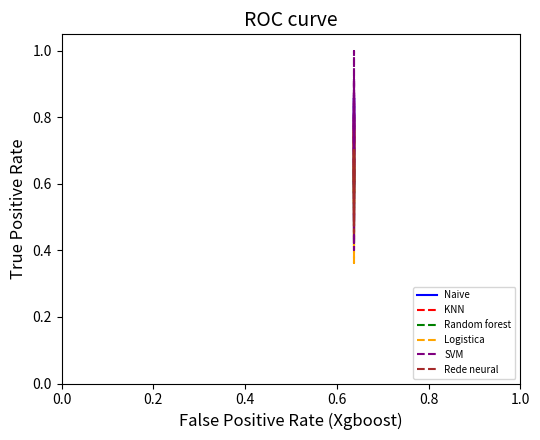

True or false: Logistica and Rede neural cross at least once.

True